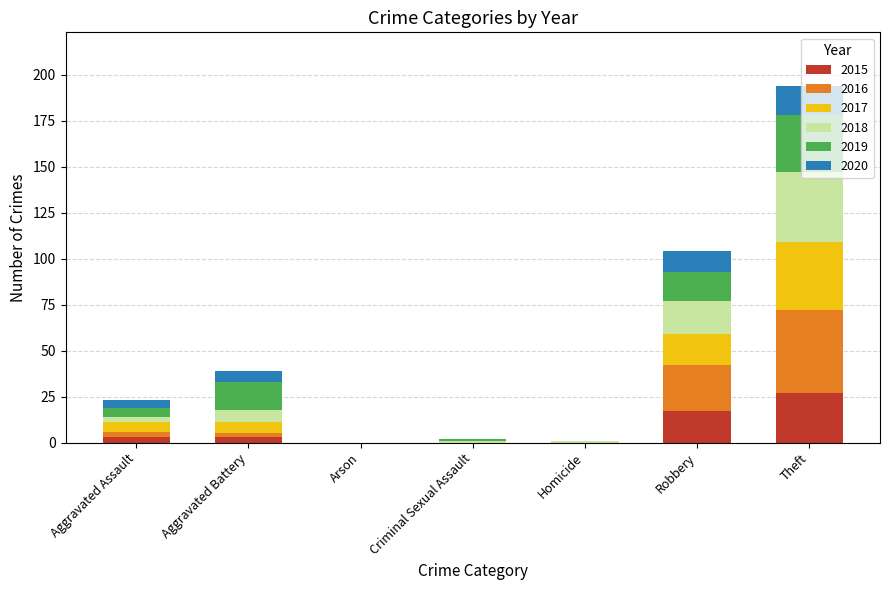

At which category is the sum across all series the highest?

Theft